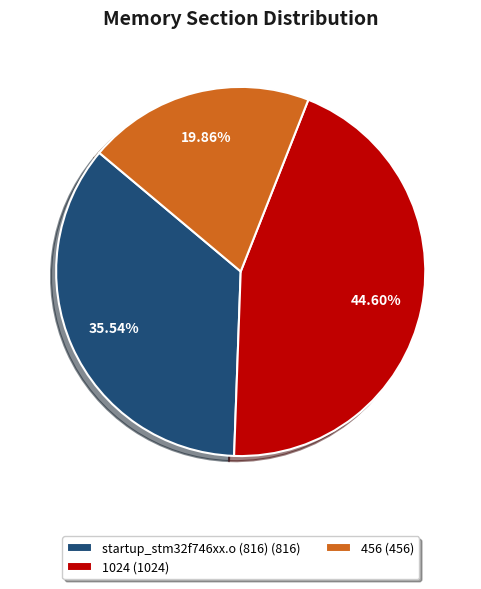

Rank the categories by value from lowest to highest.

456 (456), startup_stm32f746xx.o (816) (816), 1024 (1024)